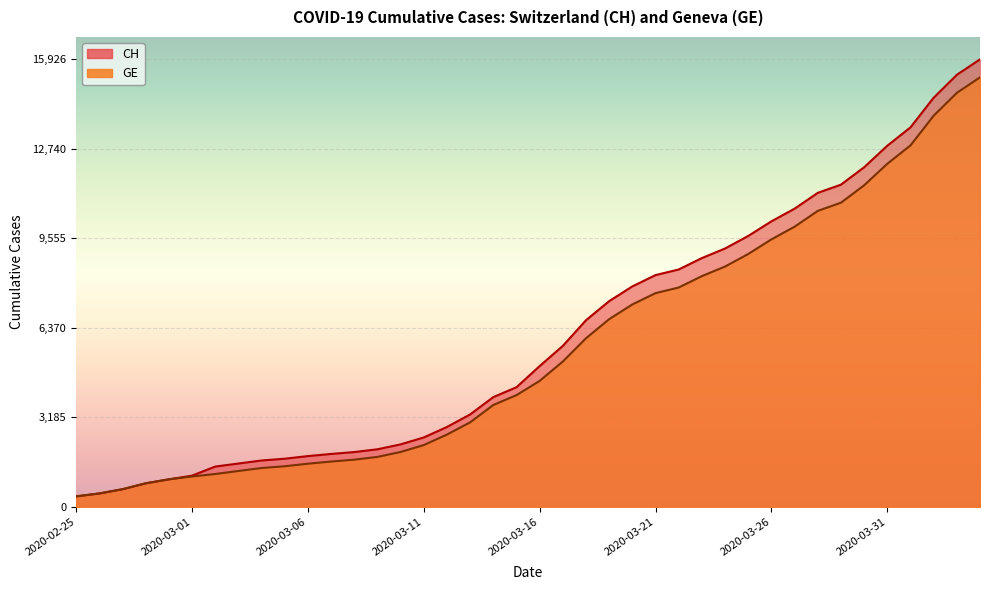

Which has a higher value, 2020-03-24 or 2020-04-04?

2020-04-04